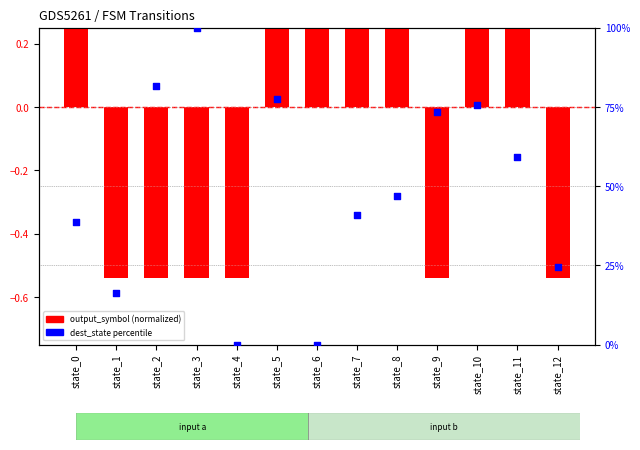

At how many categories does at least one series exceed 12?

11